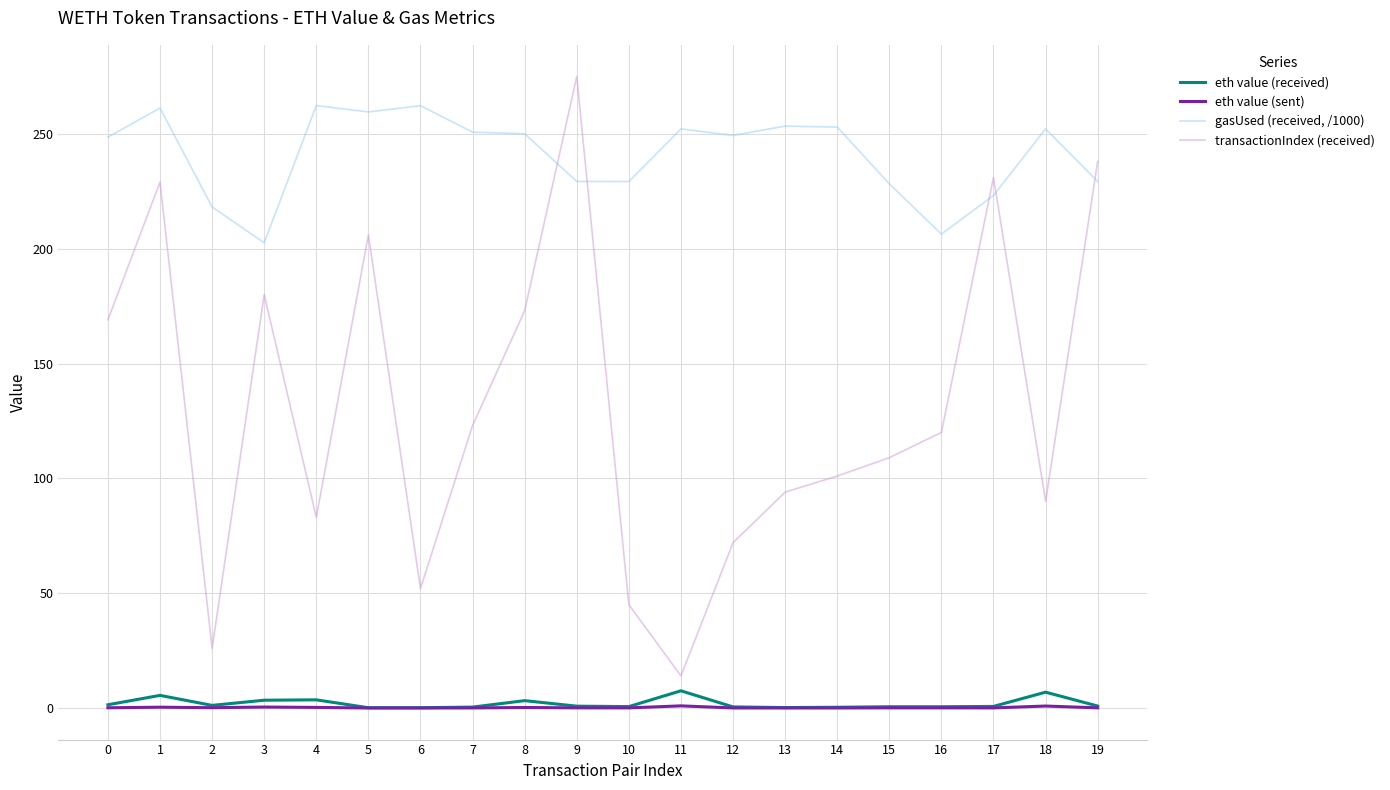

Which series changed the most between 2 and 9?

transactionIndex (received)